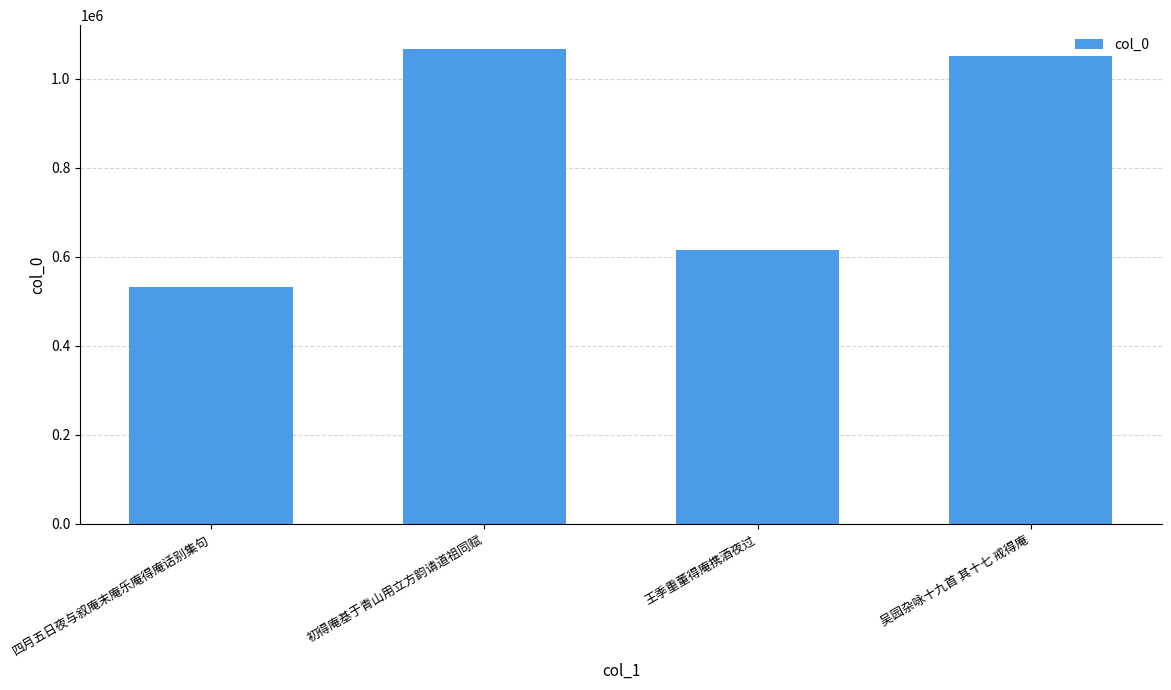

What is the approximate value at 四月五日夜与叙庵末庵乐庵得庵话别集句, to the nearest 10?

531380